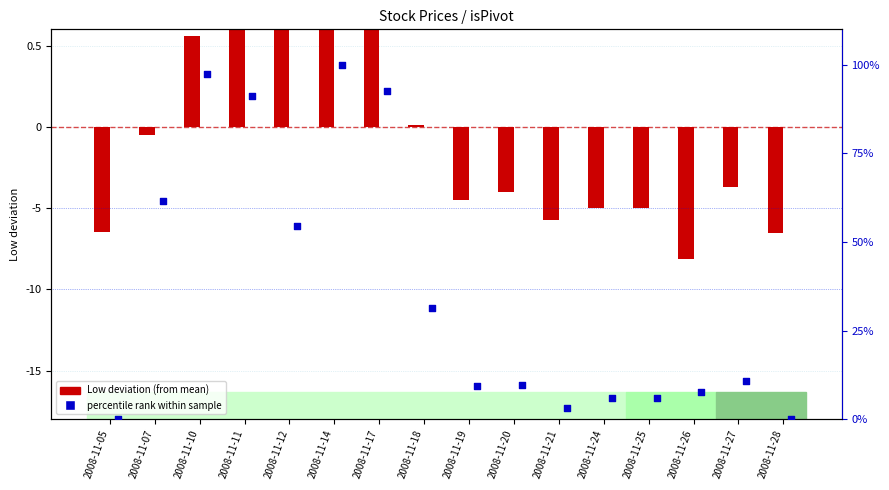

Which series has the largest total across all categories?

percentile rank within sample